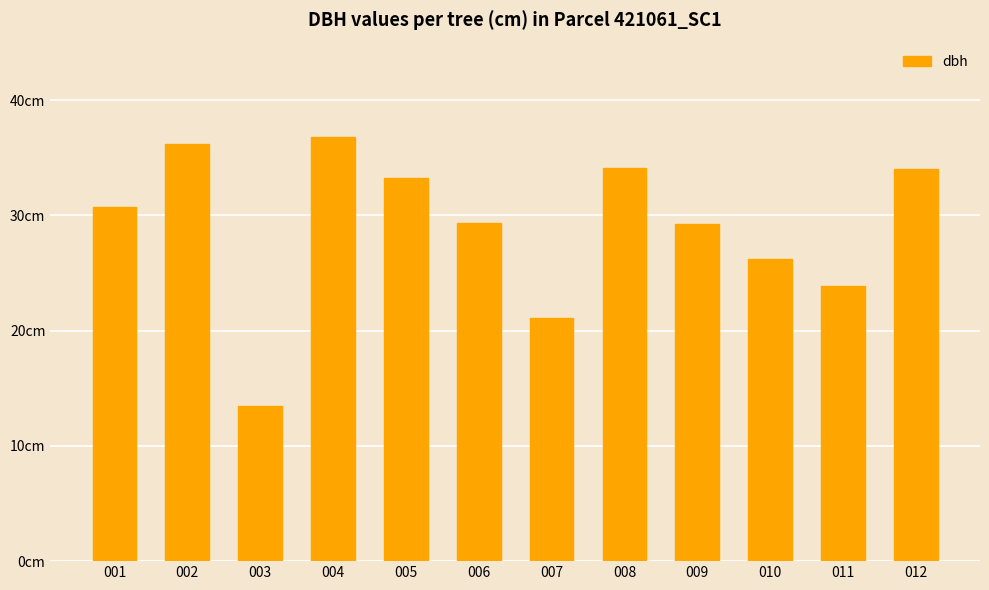

What value does the data have at 004?

36.8